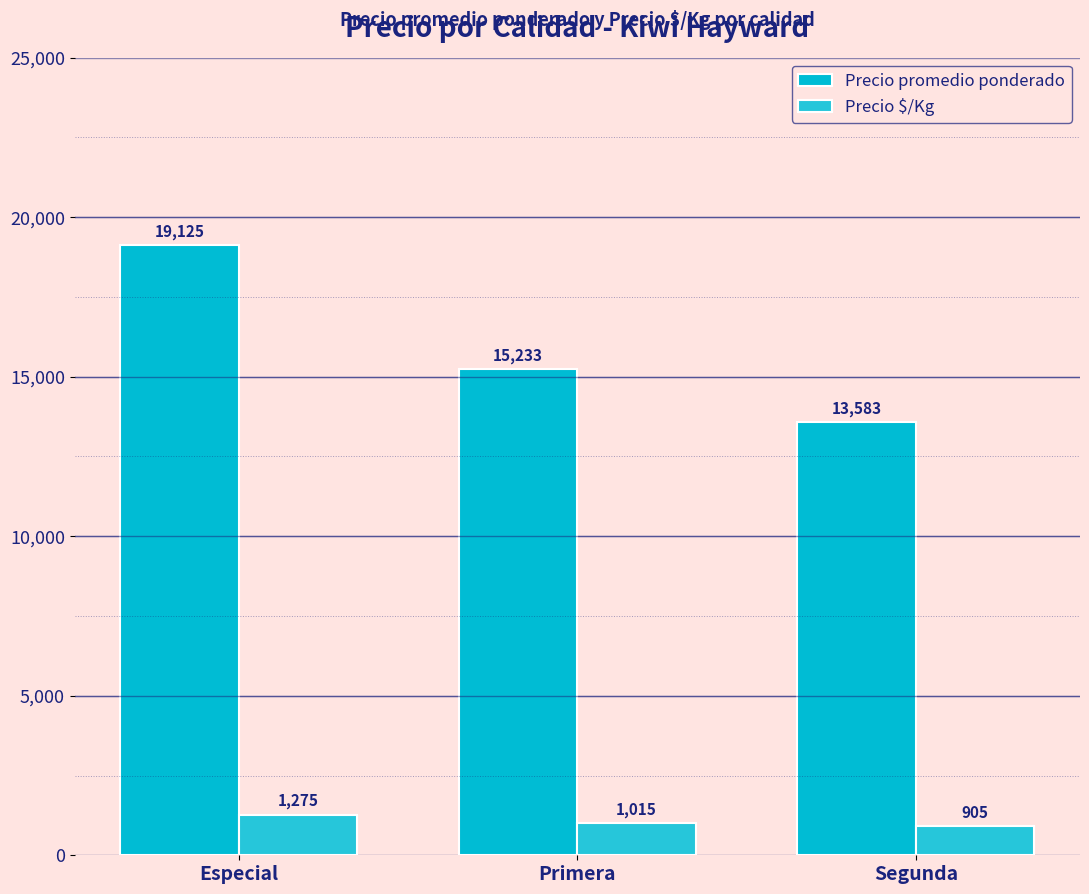

What is the total value across all series at Segunda?

14488